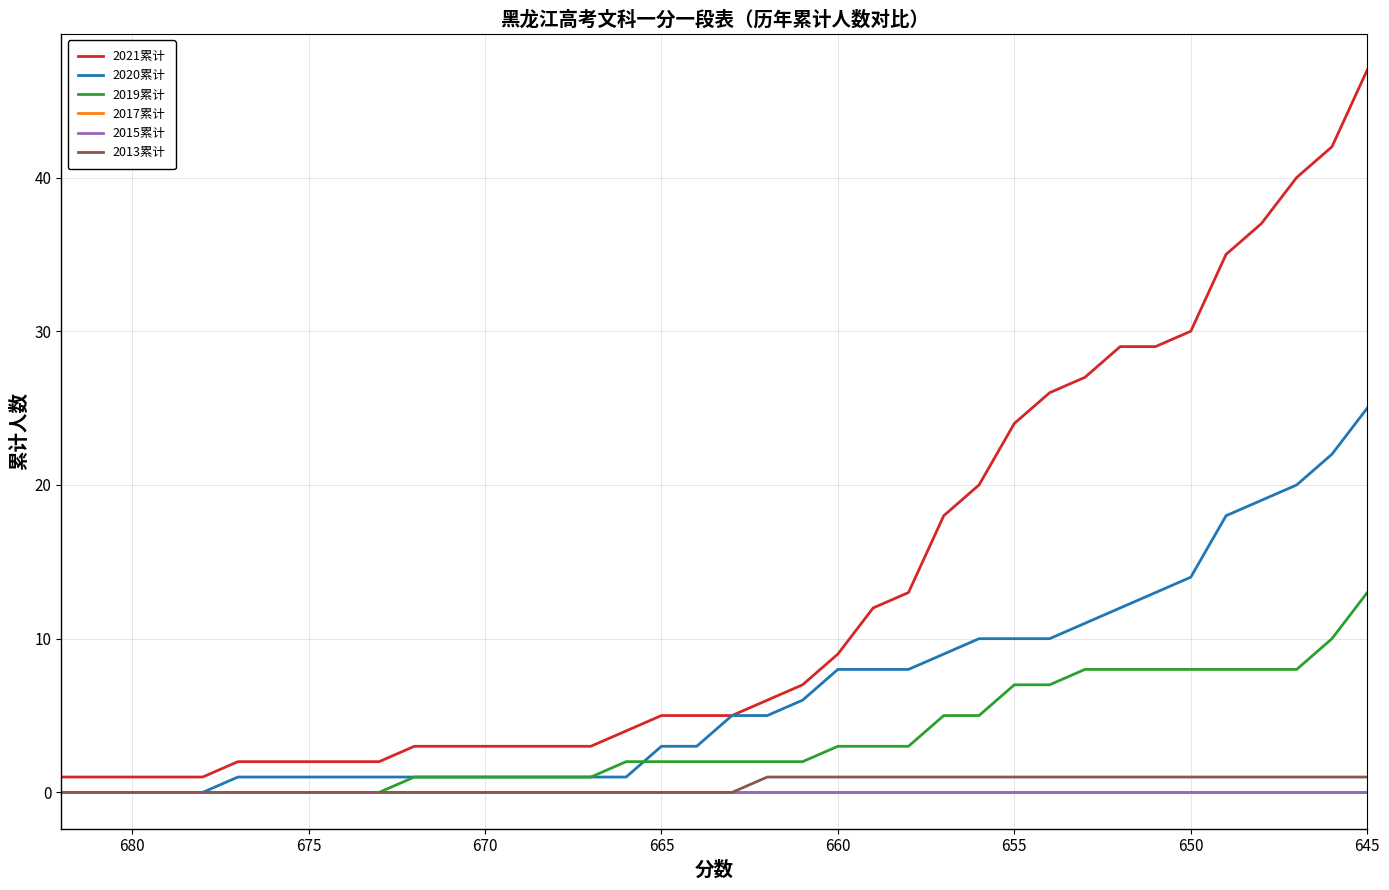

Which series has the largest range (max minus min)?

2021累计